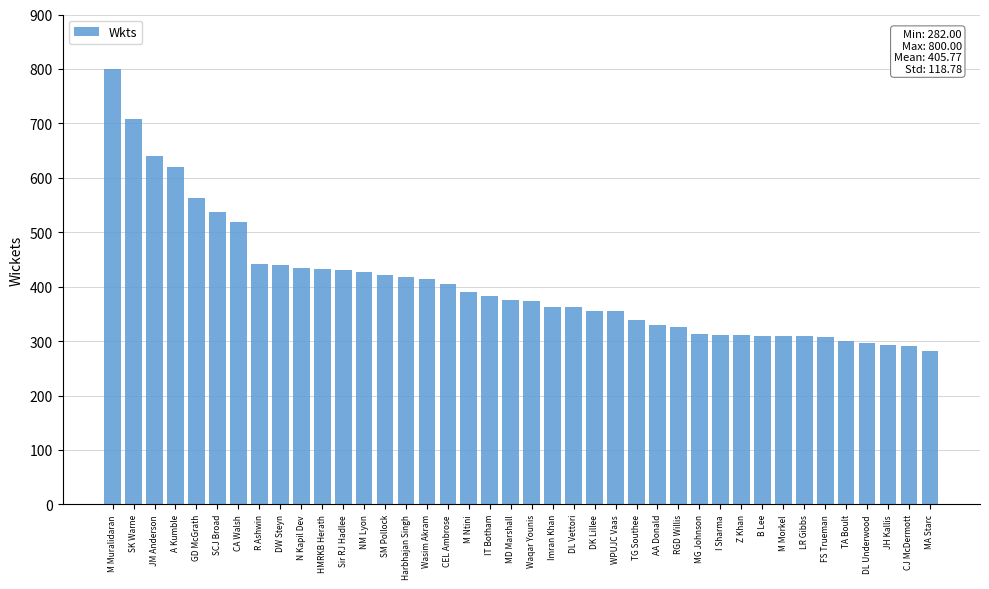

What is the label of the 25th bar from the left?

WPUJC Vaas